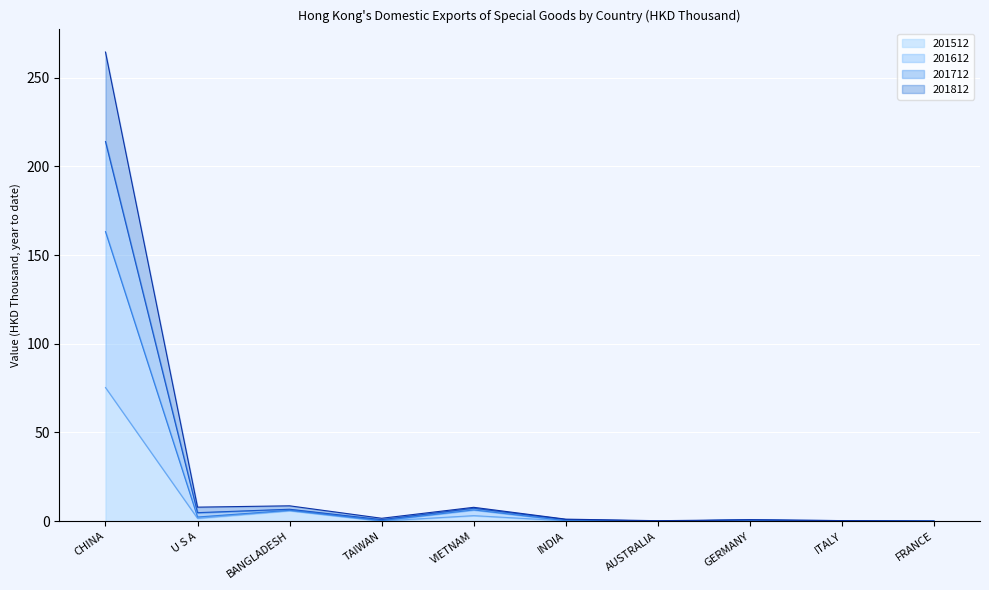

True or false: 201812 and 201512 intersect in this chart.

False